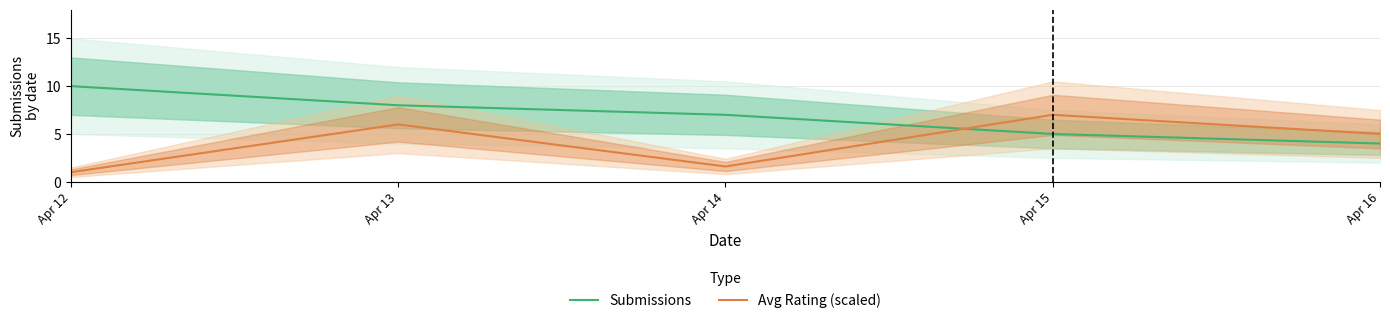

The value of Avg Rating (scaled) at Apr 16 is 2.6. True or false?

False